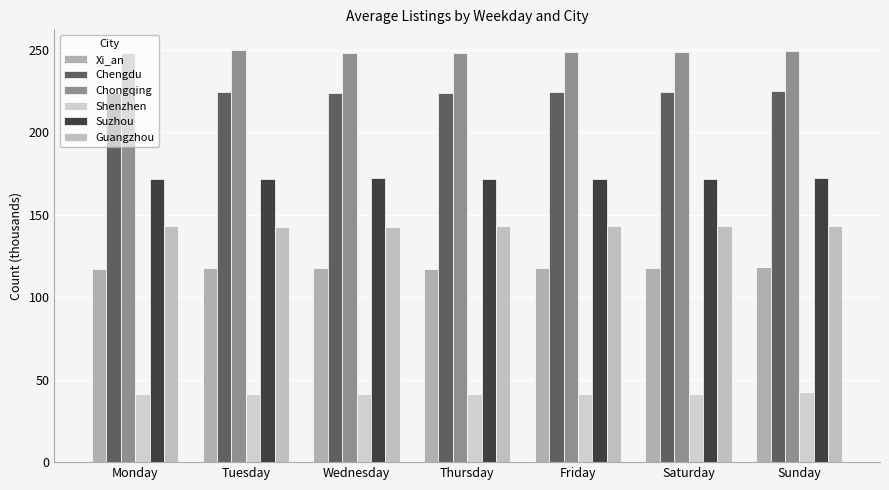

Is it true that Guangzhou equals 206.0 at Sunday?

False